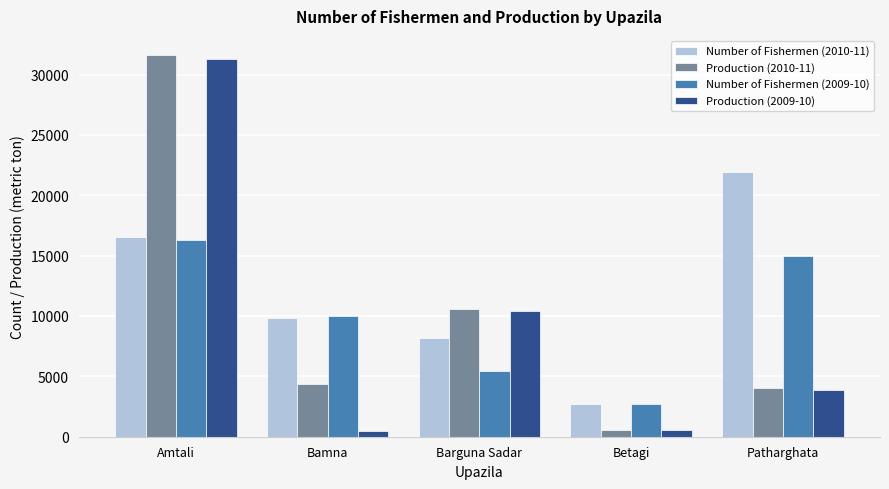

List the series in order of their peak value, highest first.

Production (2010-11), Production (2009-10), Number of Fishermen (2010-11), Number of Fishermen (2009-10)